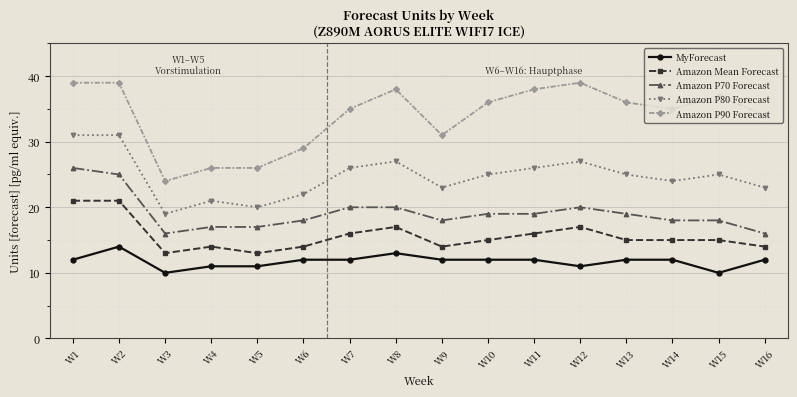

What is the maximum value for MyForecast?

14